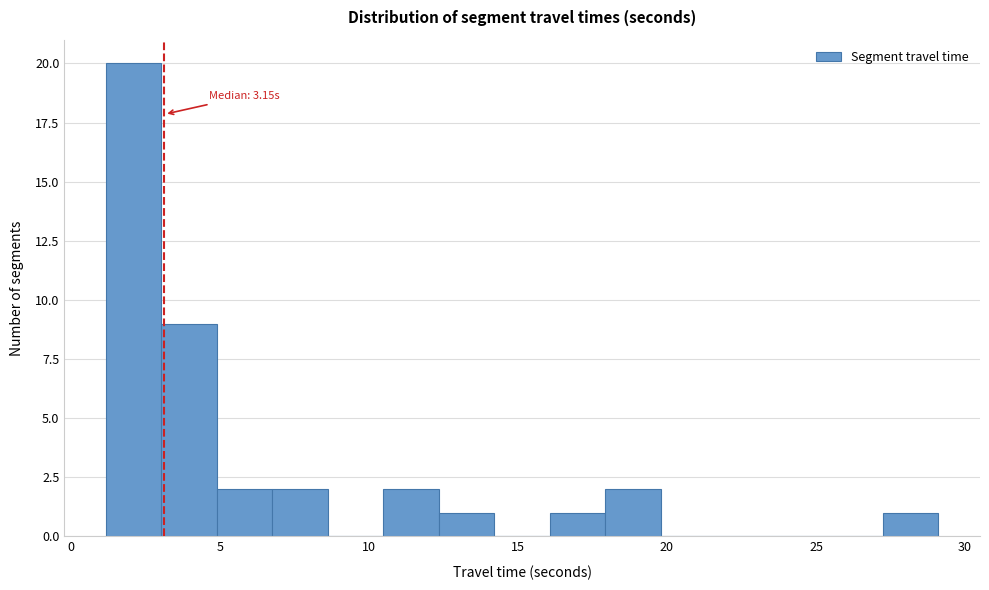

Read against the x-axis, roughly where is the centre of the tallest bar?

2.0